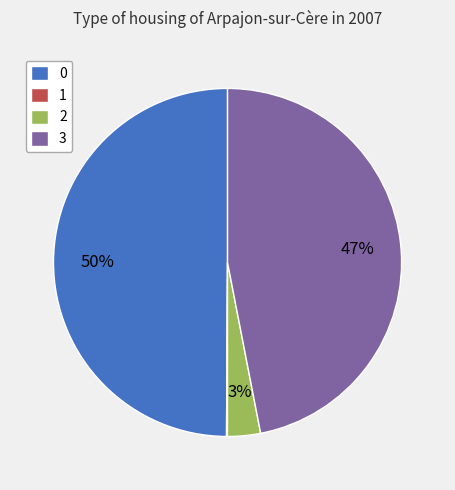

Is 3 the majority of the pie?

No